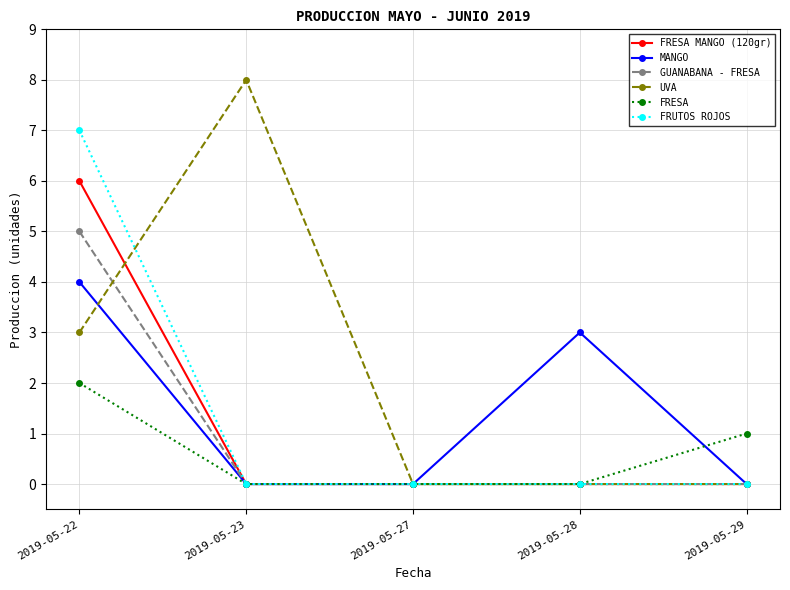

Which series has the largest total across all categories?

UVA